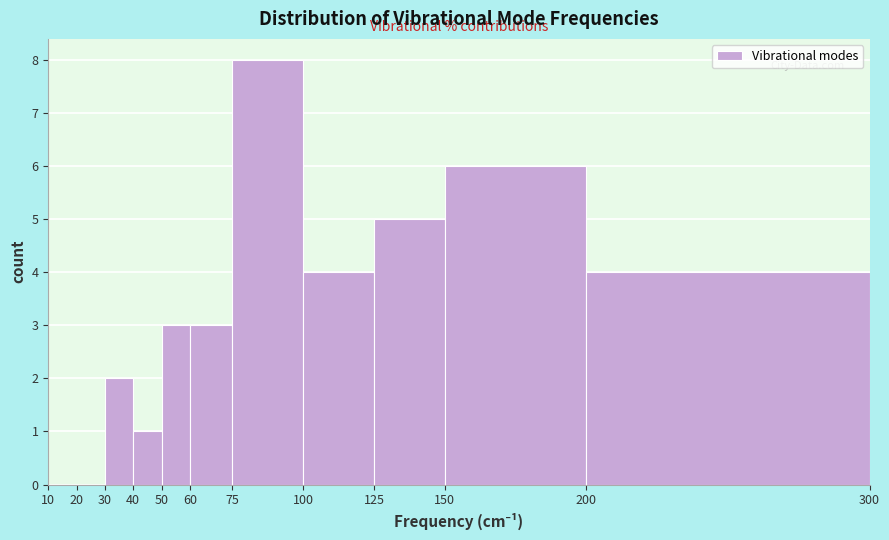

Which range on the x-axis has the tallest bar?

75 to 100